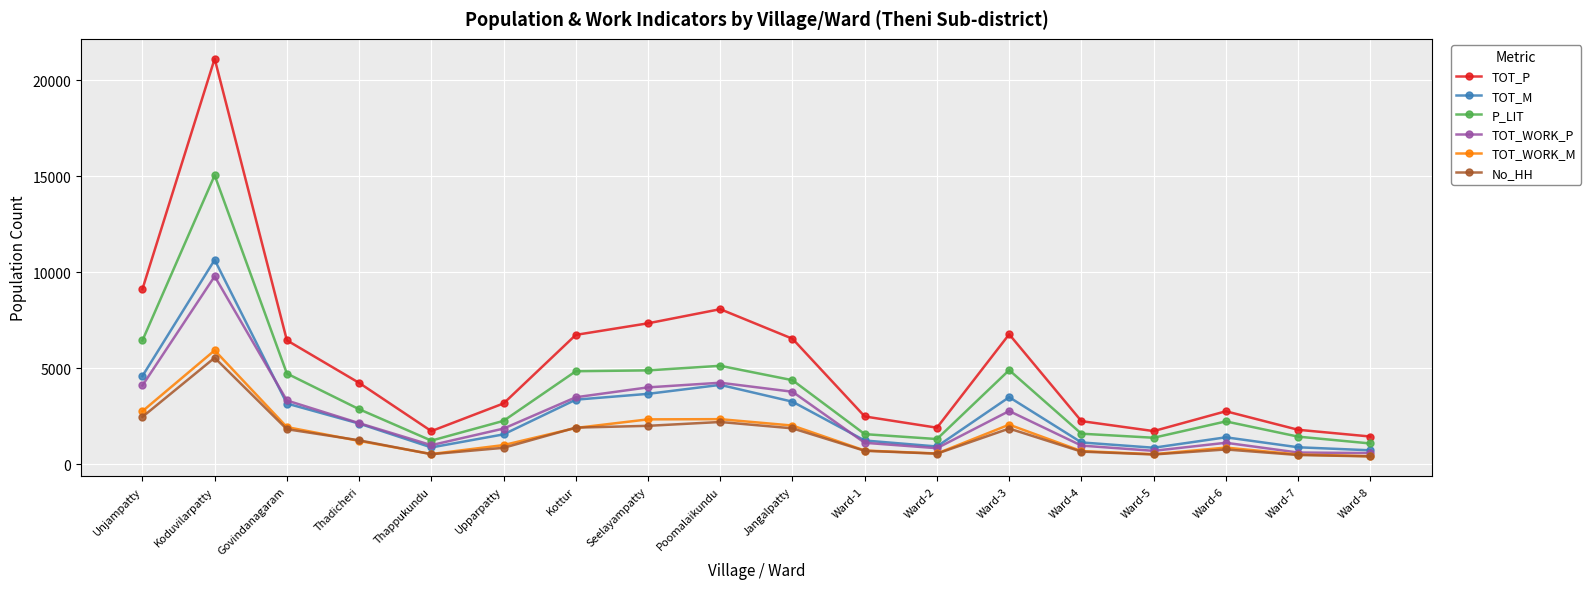

True or false: P_LIT and TOT_WORK_P intersect in this chart.

False